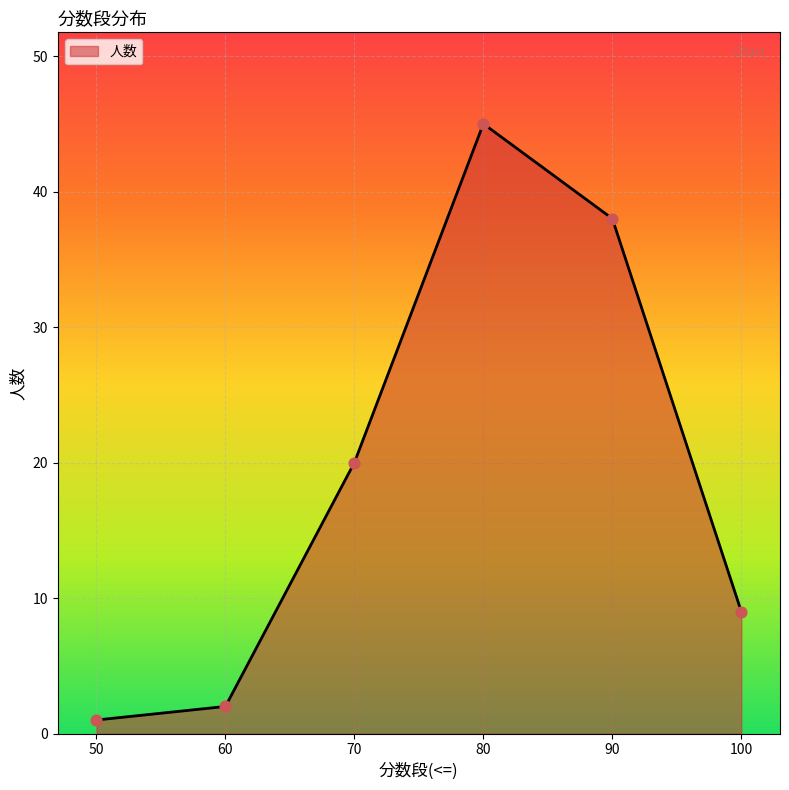

What is the change in value from 70 to 100?

-11